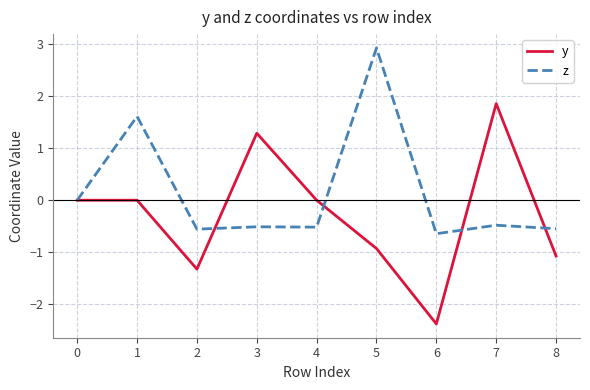

List the series in order of their overall mean, highest first.

z, y